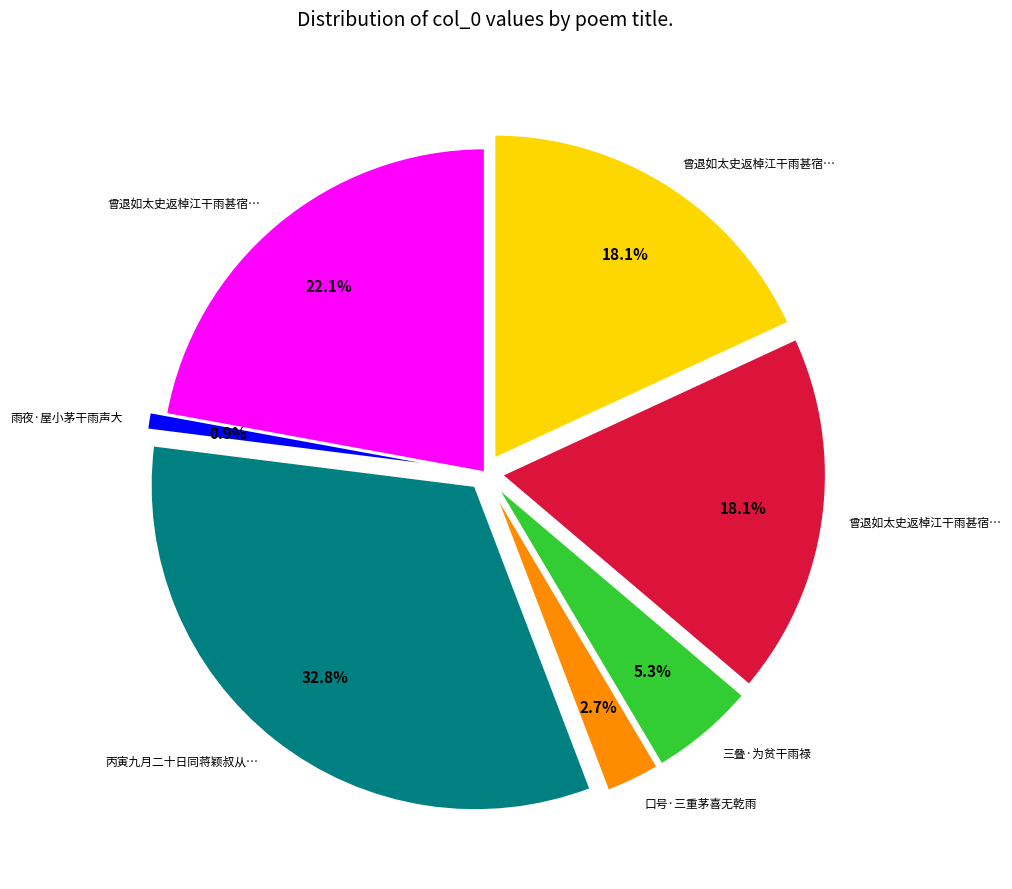

Is there any slice that represents more than half of the pie?

No